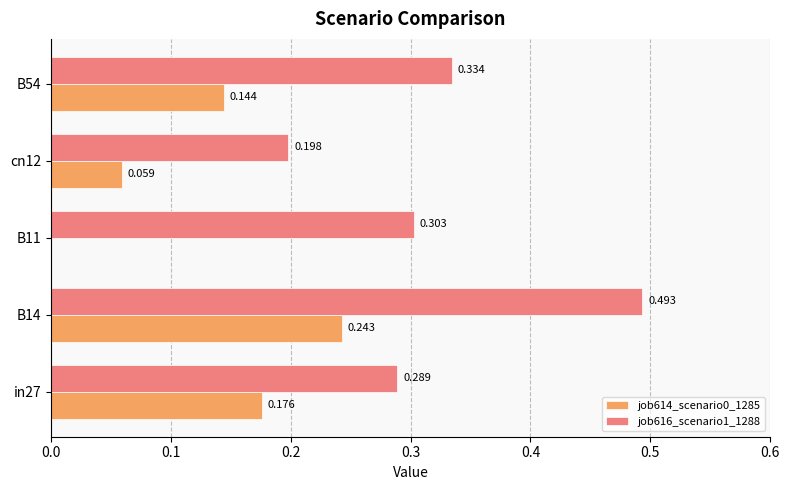

Is the value of job614_scenario0_1285 at B54 greater than the value of job616_scenario1_1288 at cn12?

No